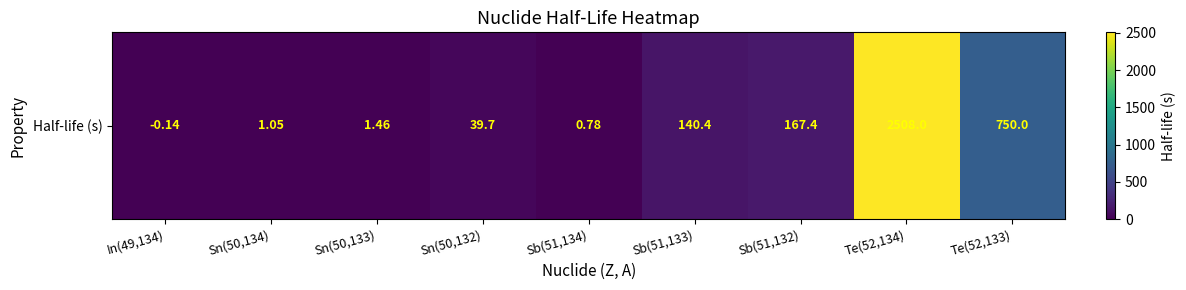

Reading left to right, extract all data points from this chart.

-0.1	1.1	1.5	39.7	0.8	140.4	167.4	2508.0	750.0